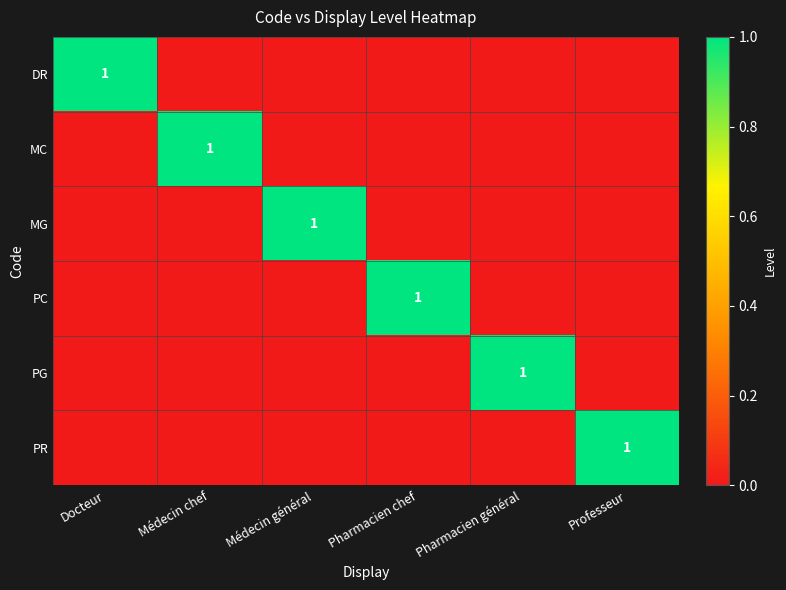

True or false: DR has a value of 1 at Docteur.

True